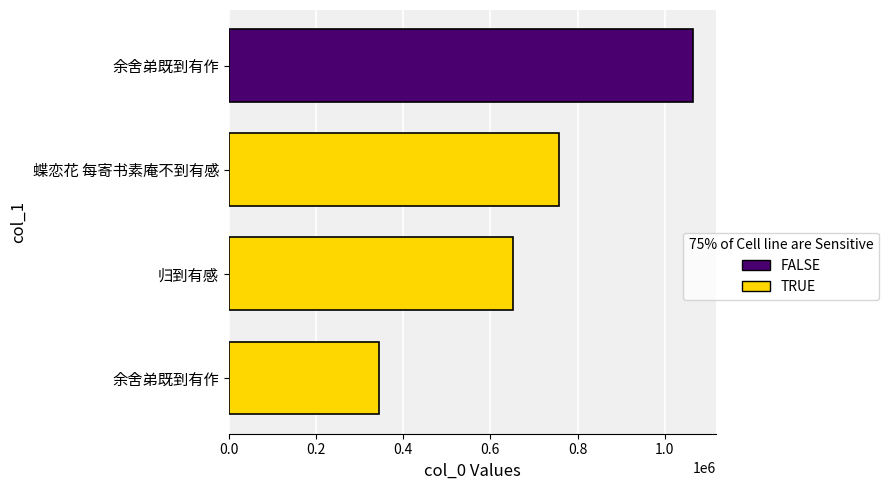

What is the smallest value displayed?

345488